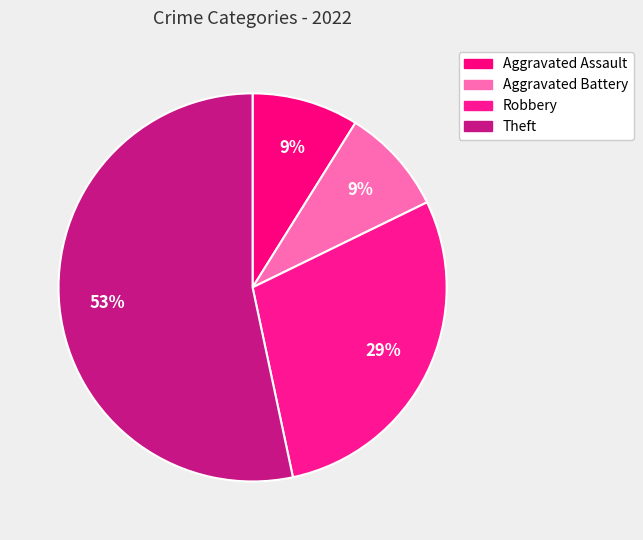

Count the number of slices in the pie.

4